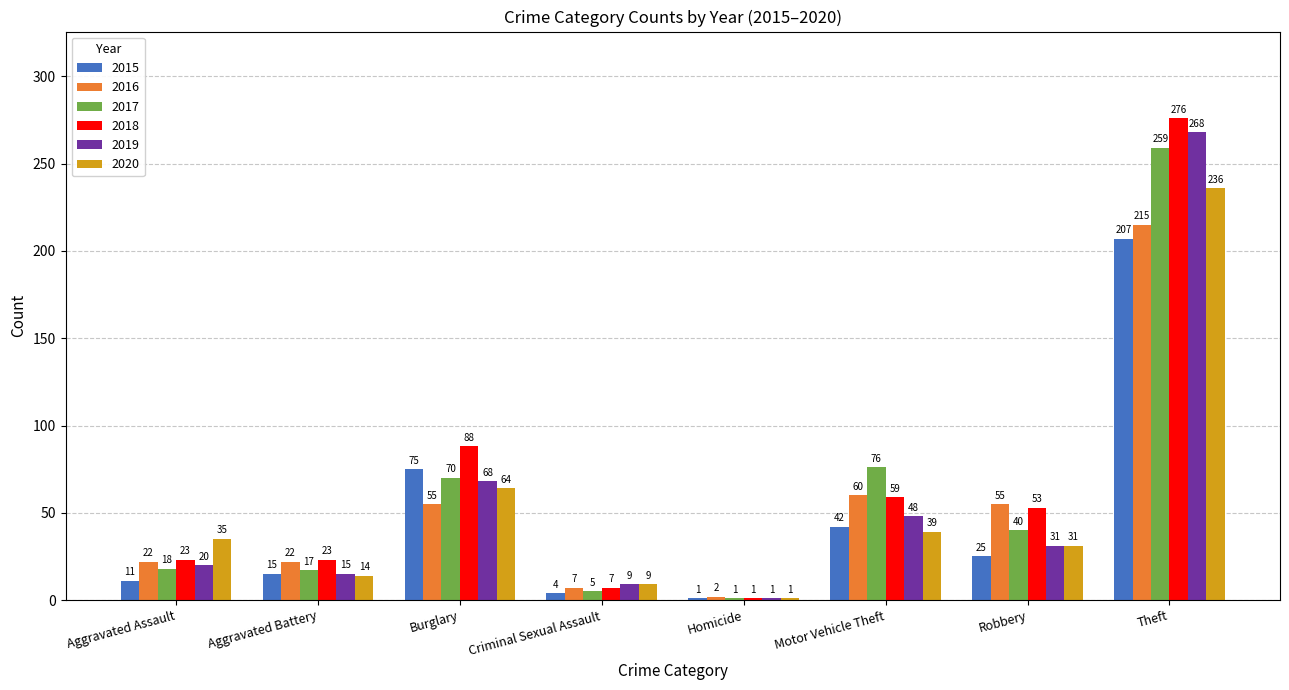

Where is 2020 nearest to the value 118?

Burglary